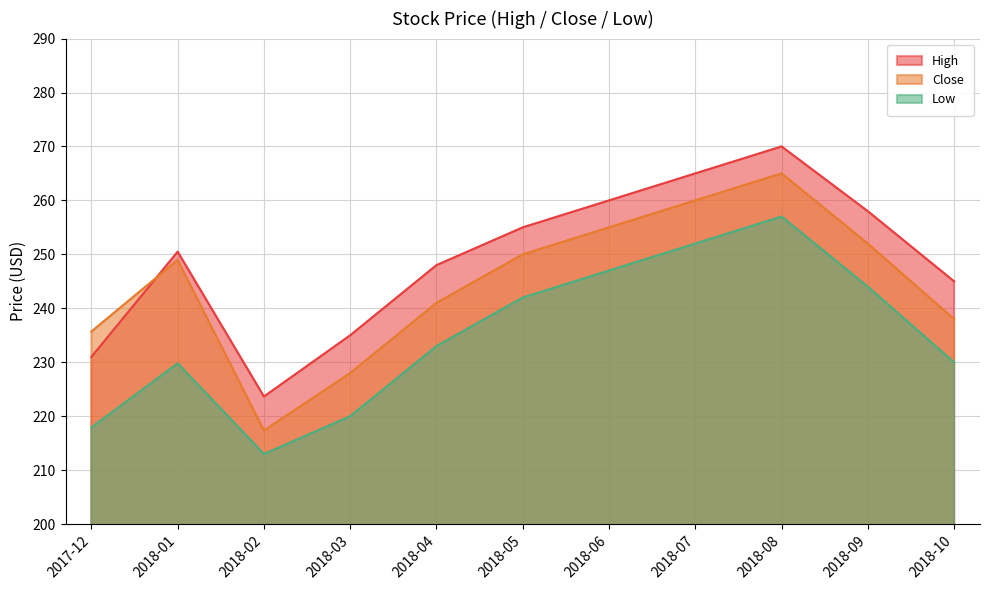

What is the average value of the High series?

249.2